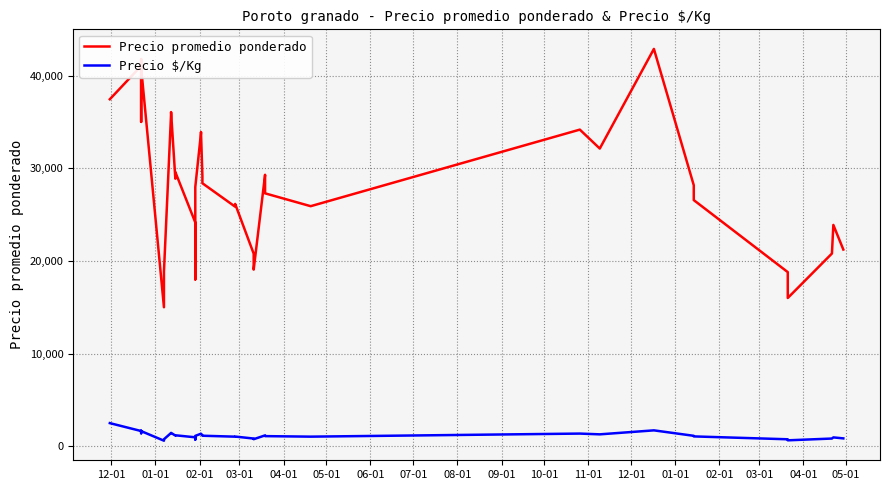

What are all the series names shown in the legend?

Precio promedio ponderado, Precio $/Kg